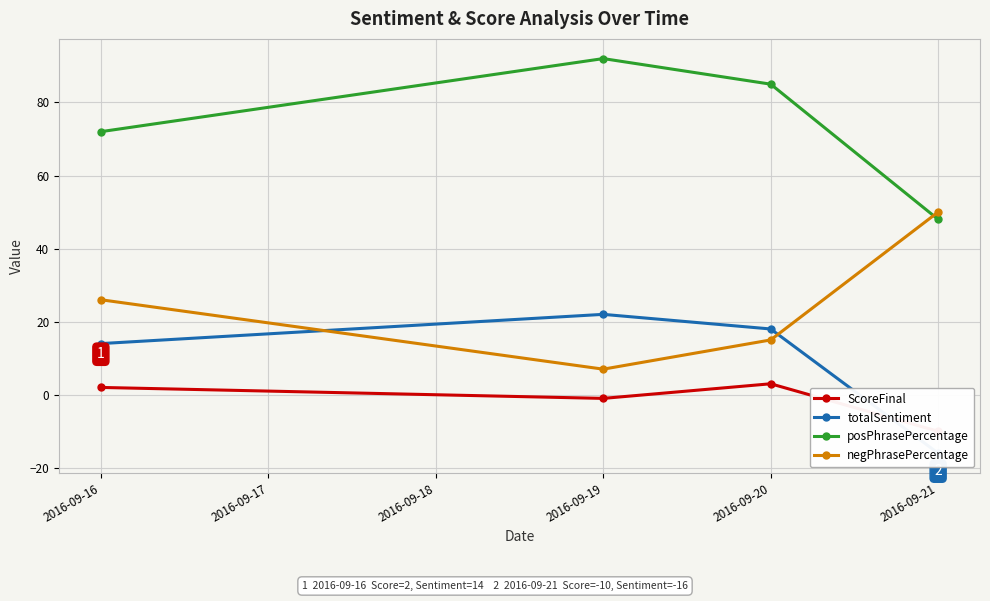

What is the difference between the maximum and minimum values in the totalSentiment series?

38